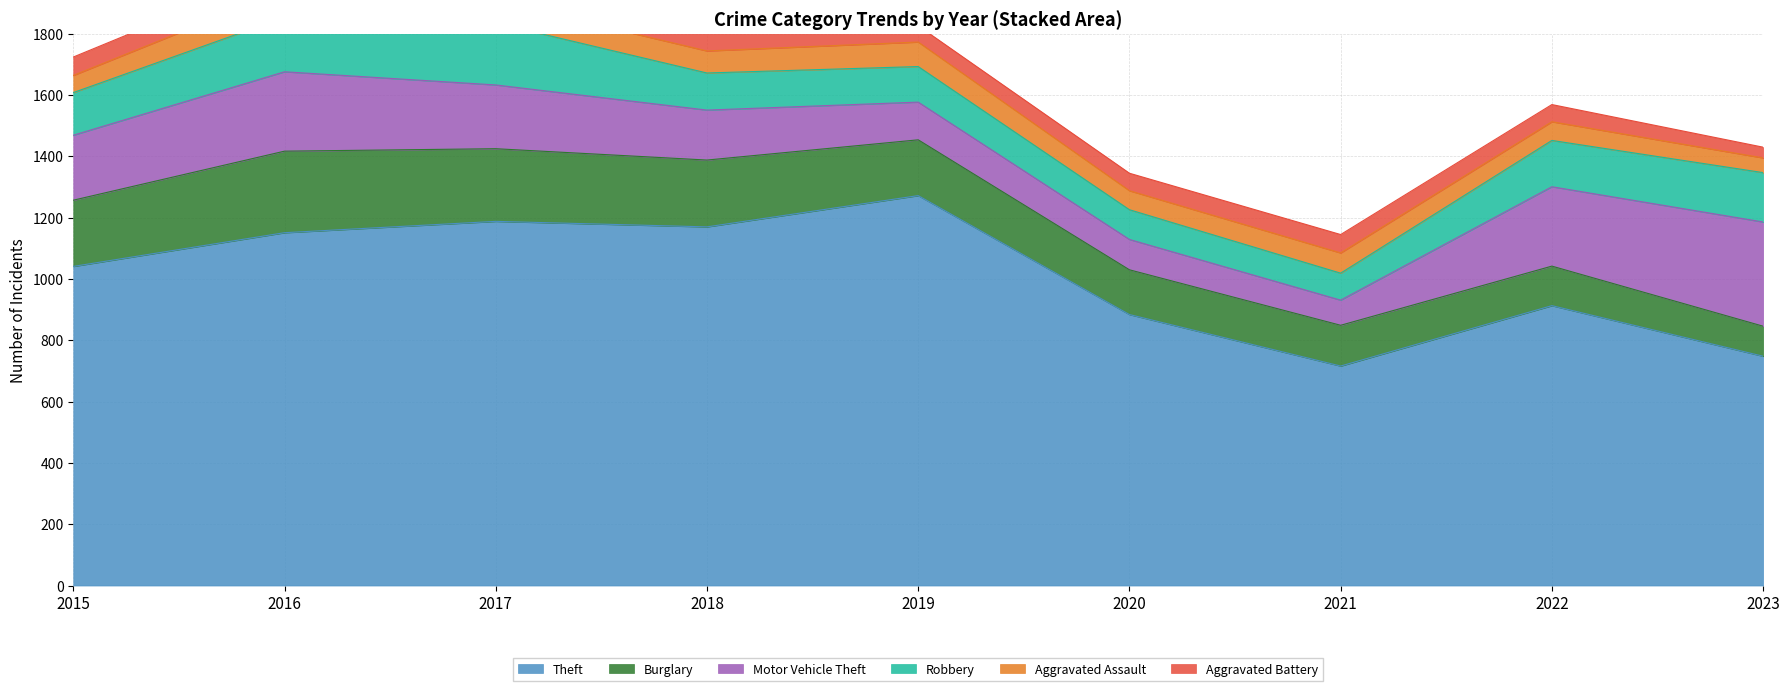

At which label is Robbery closest to 145?

2015